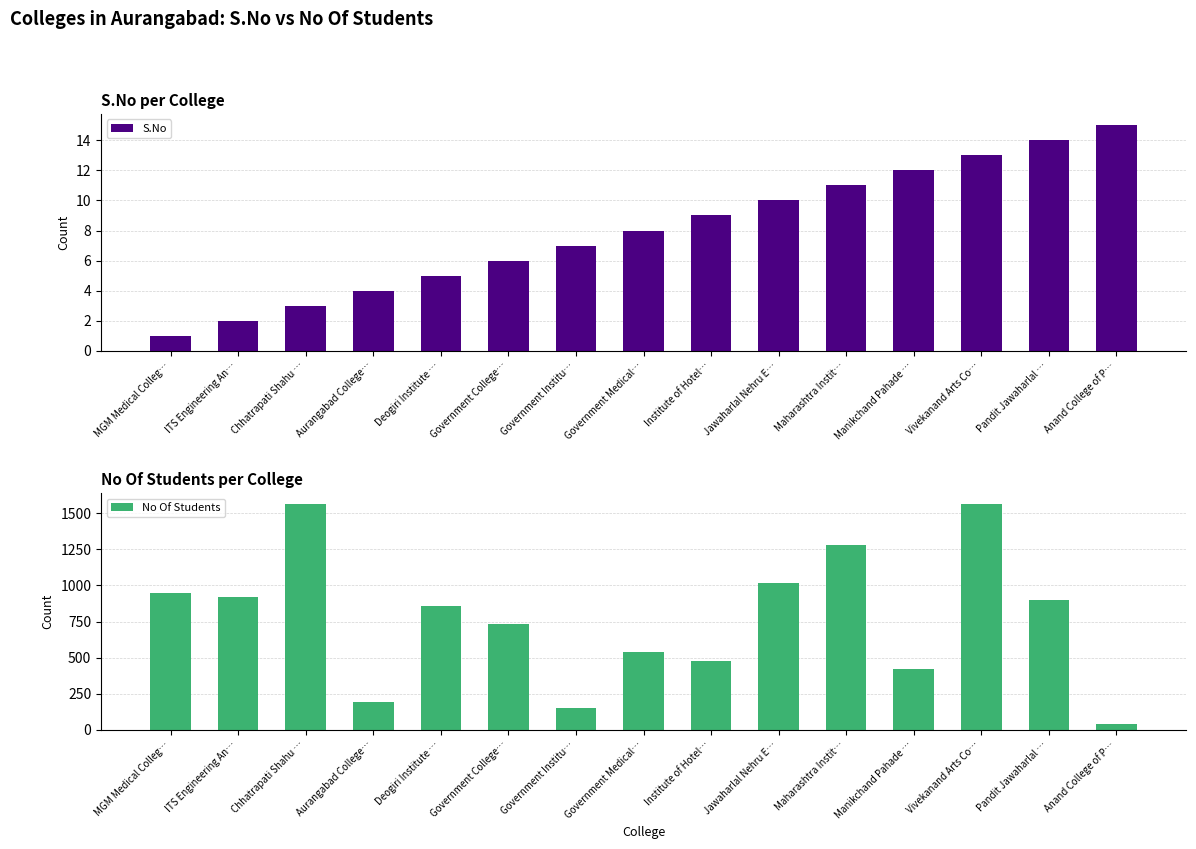

What are all the series names shown in the legend?

S.No, No Of Students